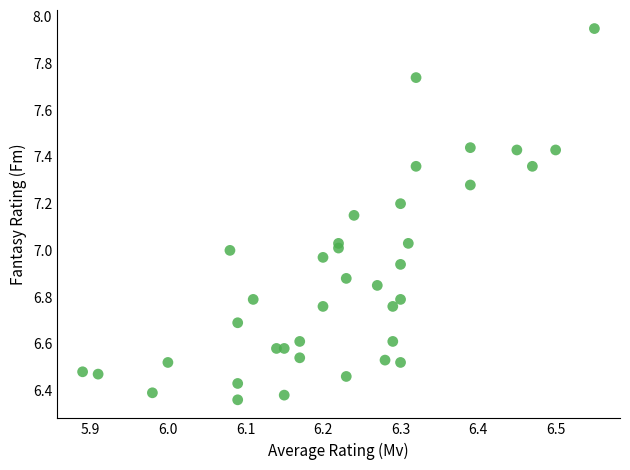

What is the range of Y values (max minus min)?

1.6